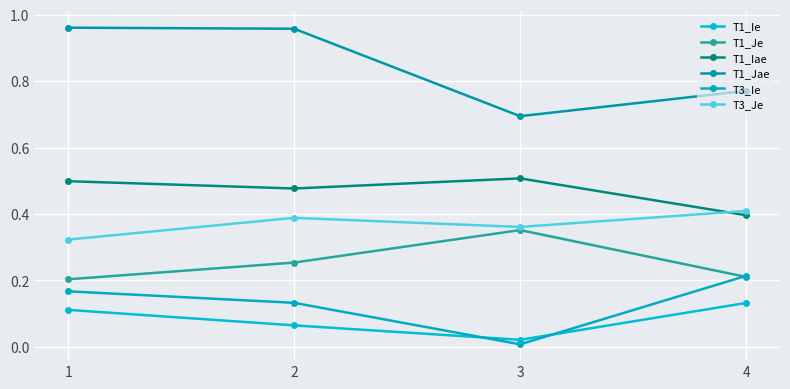

Which category has the lowest value across all series?

3